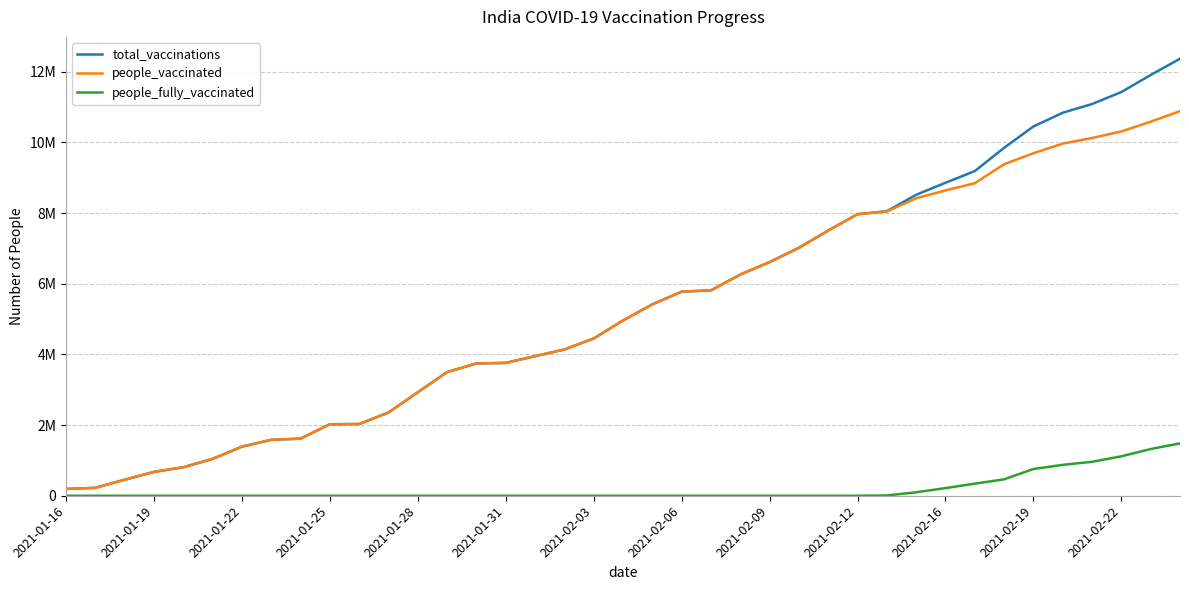

What is the value of the total_vaccinations point at the 5th from the left?

806484